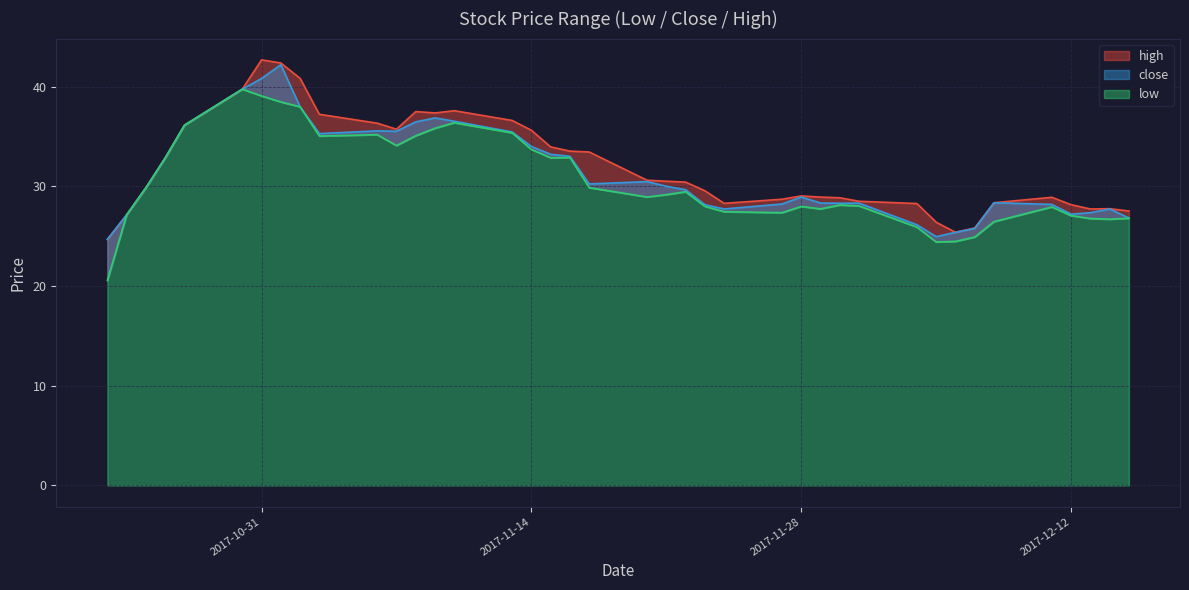

True or false: close has more than 1 points higher than both neighbors.

True